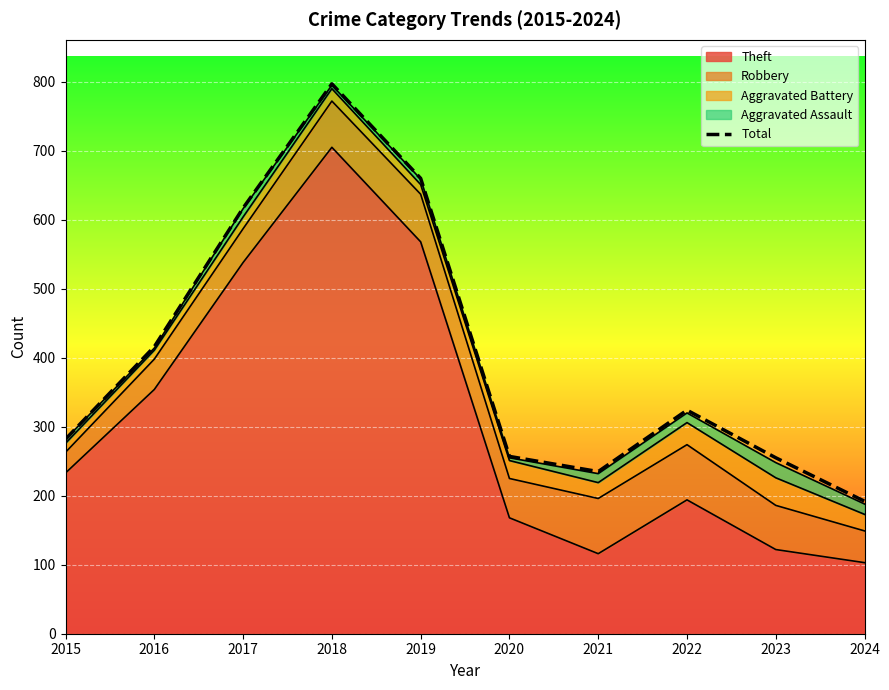

How many data points does each series have?

10